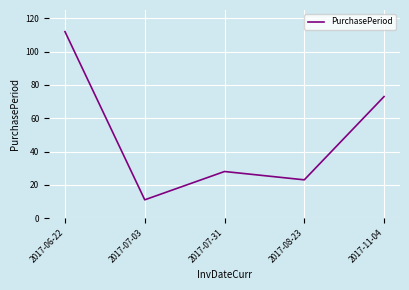

True or false: the data shows 103 at 2017-11-04.

False